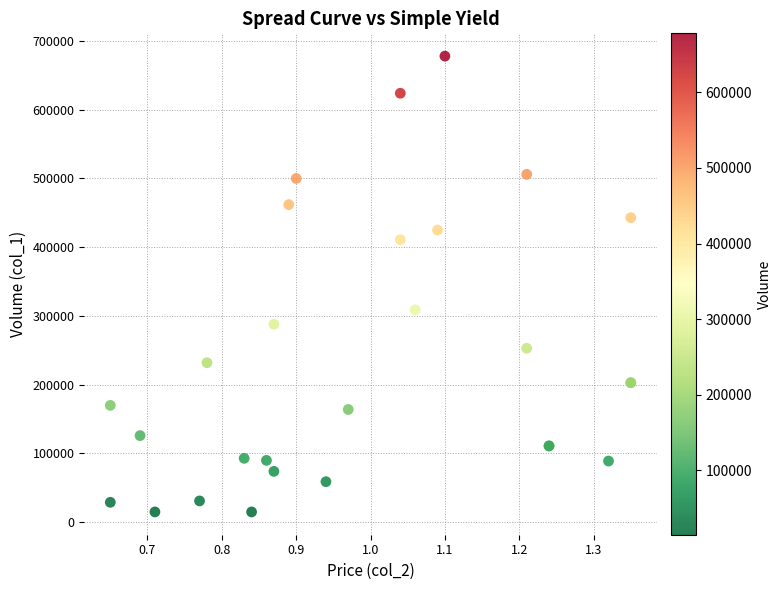

What Y value in the scatter plot is closest to 346500?

309000